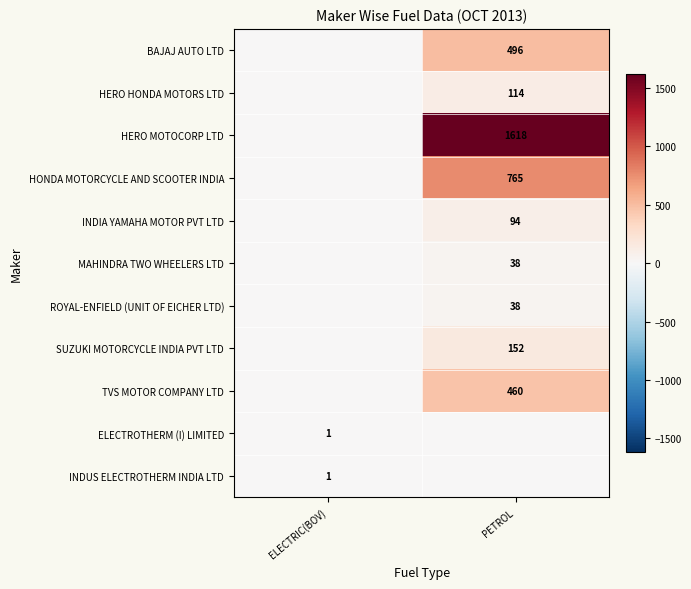

True or false: BAJAJ AUTO LTD has a value of 202 at PETROL.

False